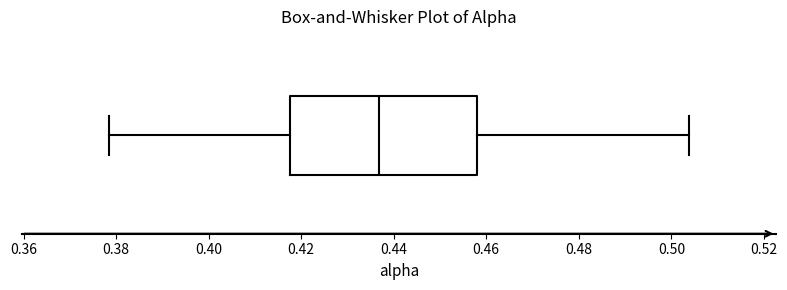

Where is the left edge of the box on the x-axis? The values are not printed on the chart, so give them approximately, as read against the axis.

0.418